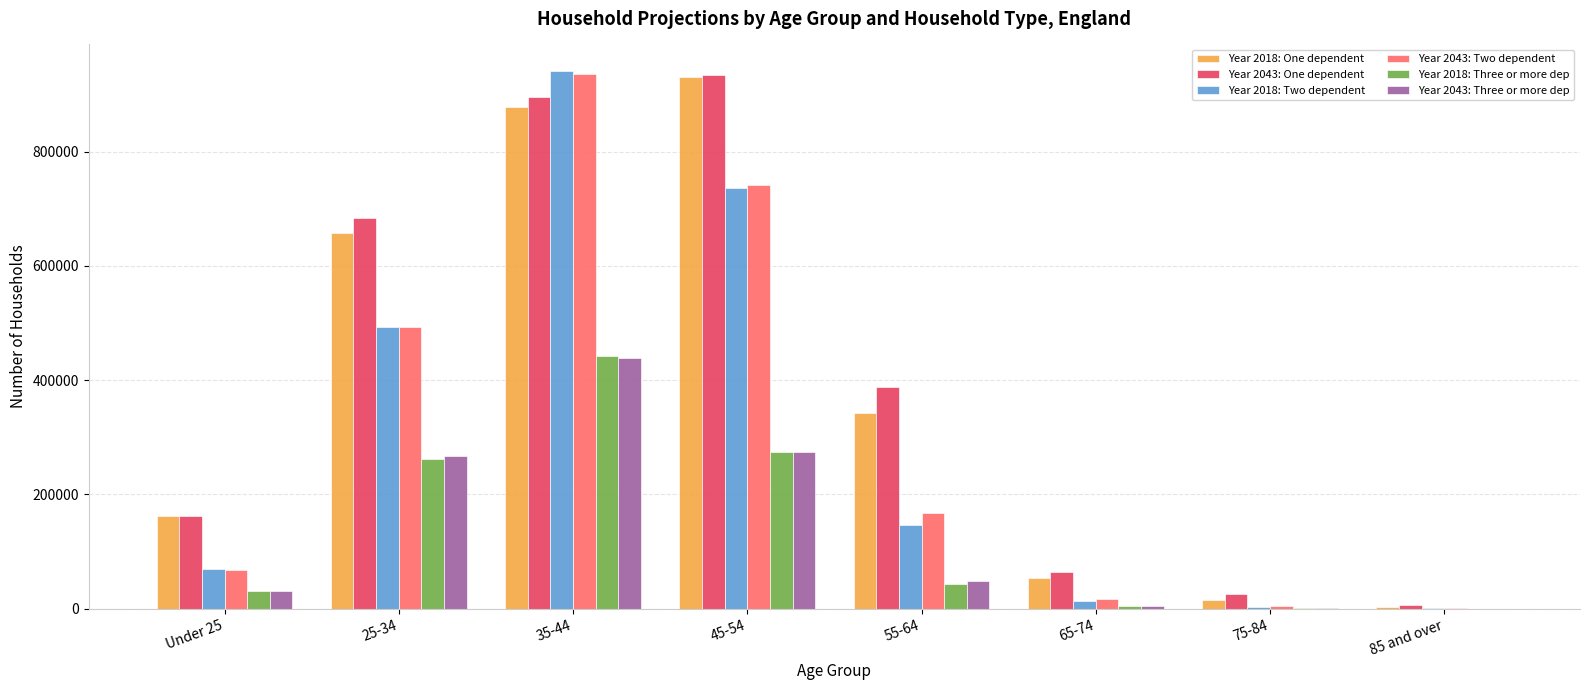

Which series has the largest range (max minus min)?

Year 2018: Two dependent